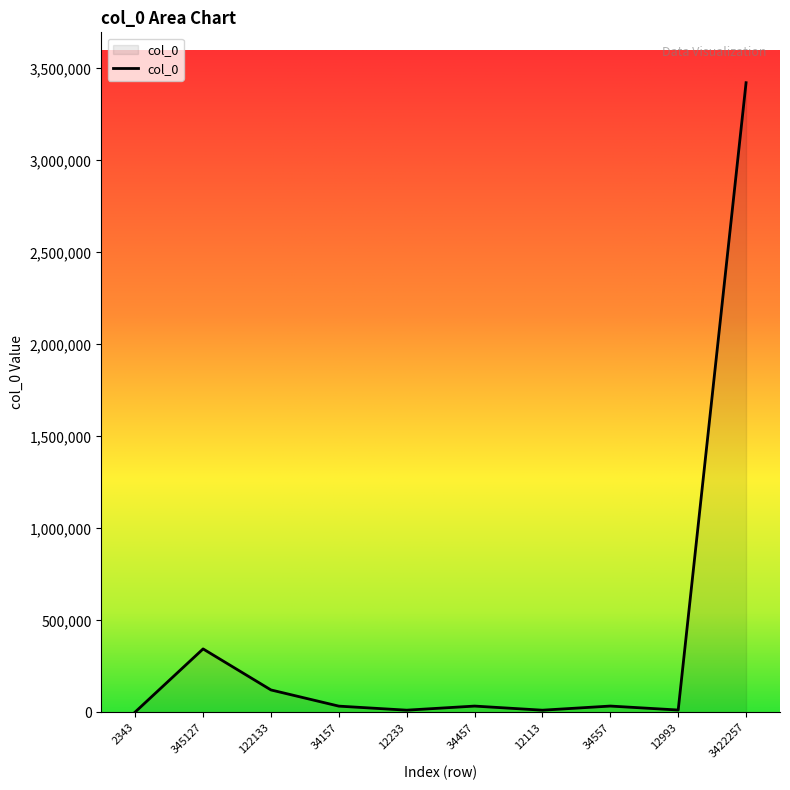

What is the sum of the values at 34157 and 12233?

46390